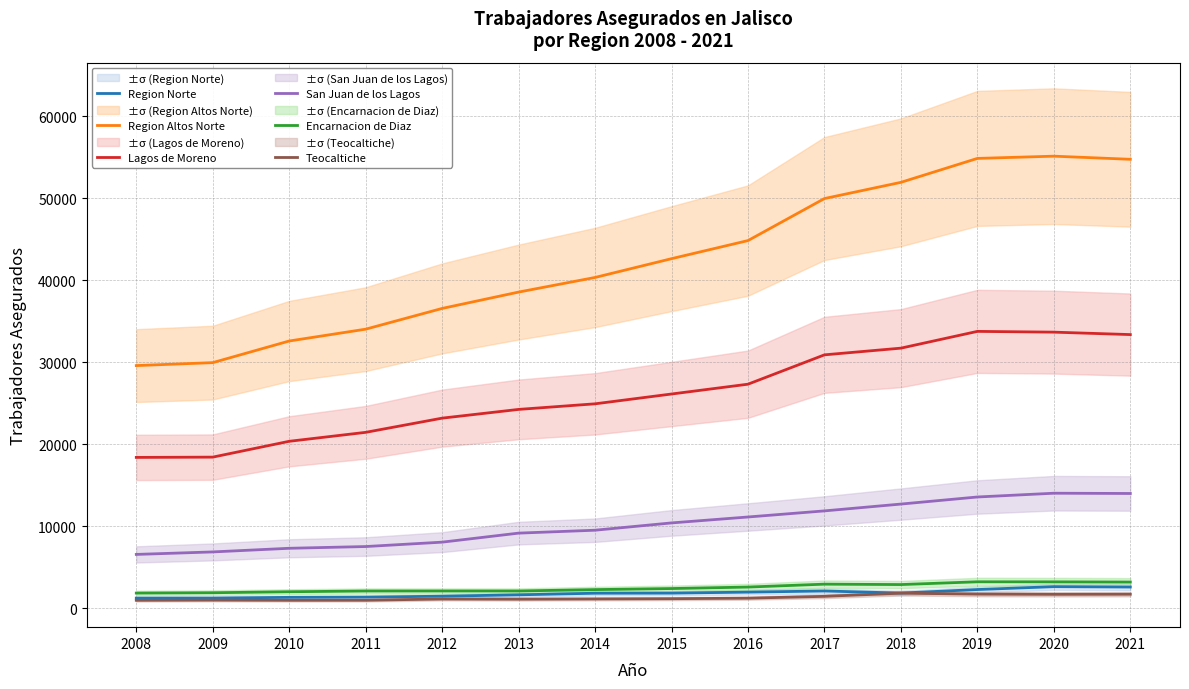

Reading right to left, transcribe all the data shown in this chart.

Region Norte: 2609	2654	2303	1873	2128	1988	1867	1853	1659	1491	1381	1350	1265	1260
Region Altos Norte: 54765	55146	54872	51955	49978	44854	42647	40357	38574	36580	34051	32608	29971	29611
Lagos de Moreno: 33391	33688	33781	31737	30921	27342	26145	24949	24267	23202	21471	20379	18449	18414
San Juan de los Lagos: 14016	14048	13588	12725	11893	11149	10427	9537	9182	8081	7546	7334	6890	6586
Encarnacion de Diaz: 3216	3243	3248	2910	2960	2605	2424	2295	2127	2127	2124	2035	1913	1871
Teocaltiche: 1732	1719	1745	1861	1474	1250	1188	1160	1130	1150	999	994	1018	993